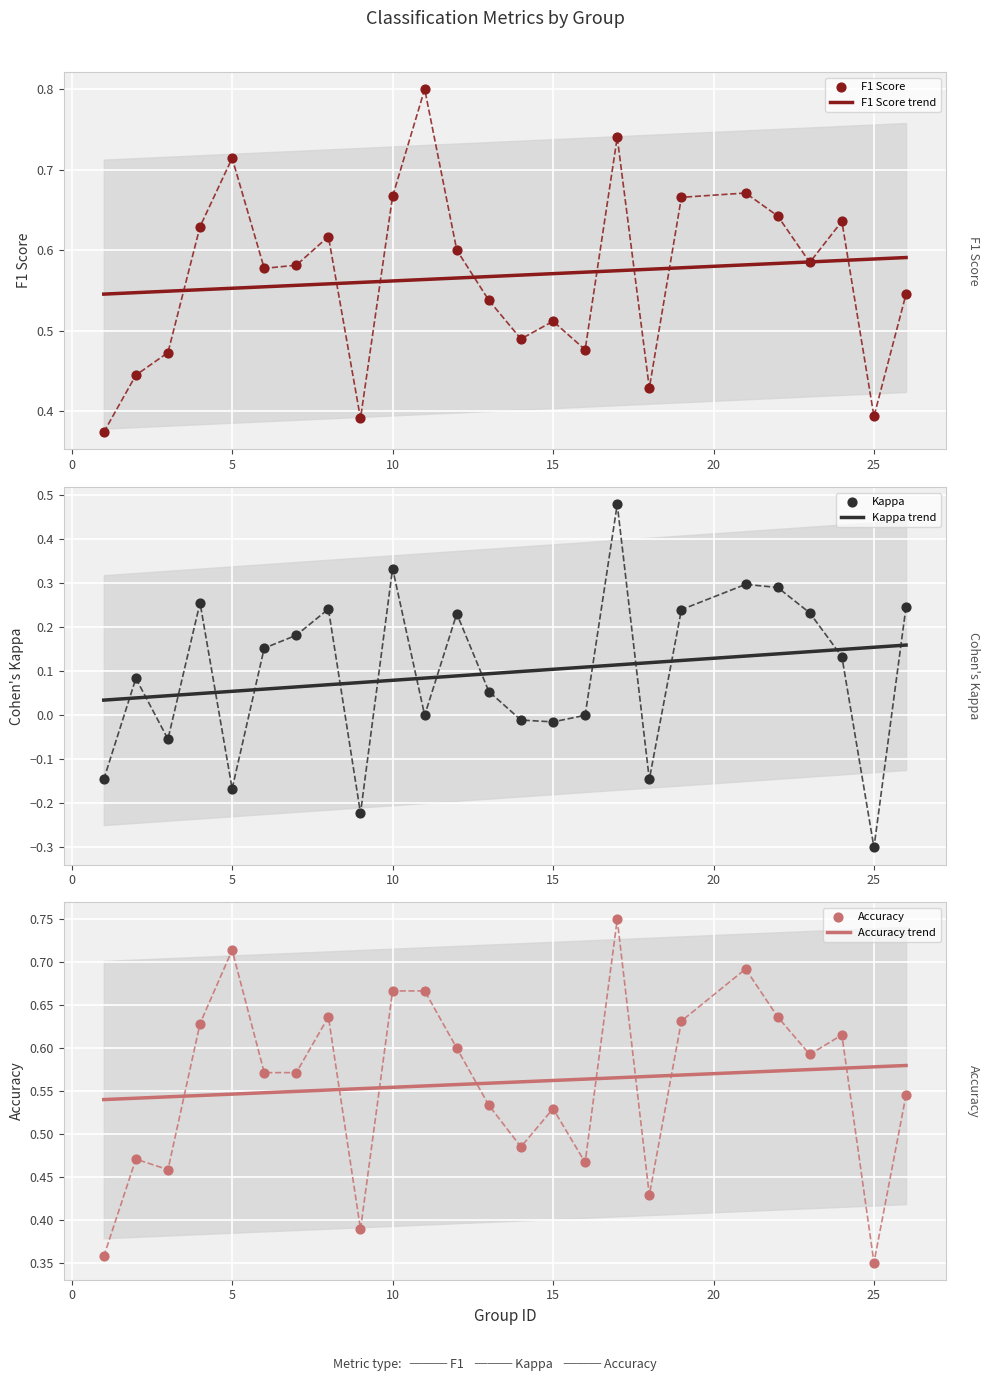

At how many categories does at least one series exceed 0?

25